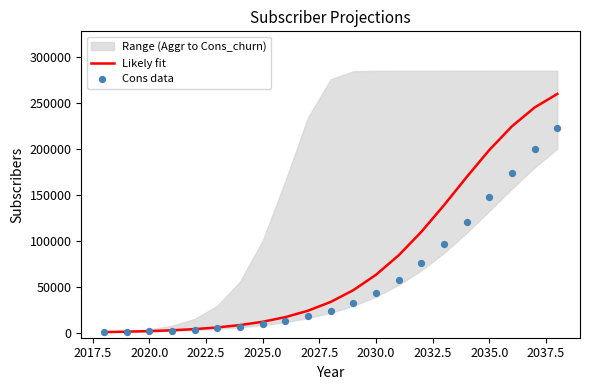

Which series has the largest total across all categories?

Likely fit